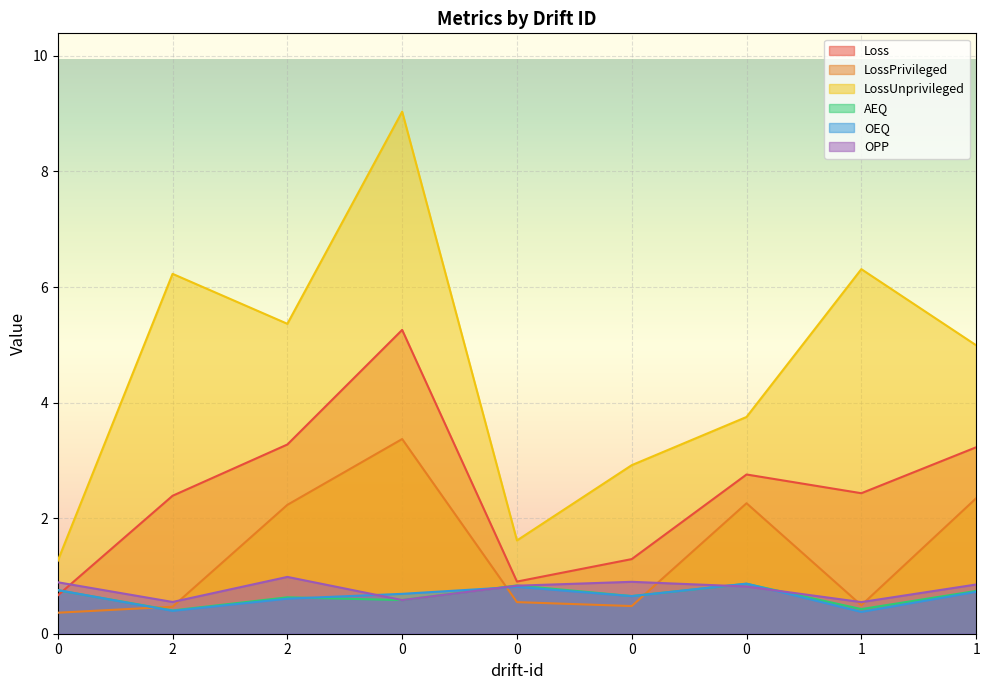

At which label is OEQ closest to 0?

1